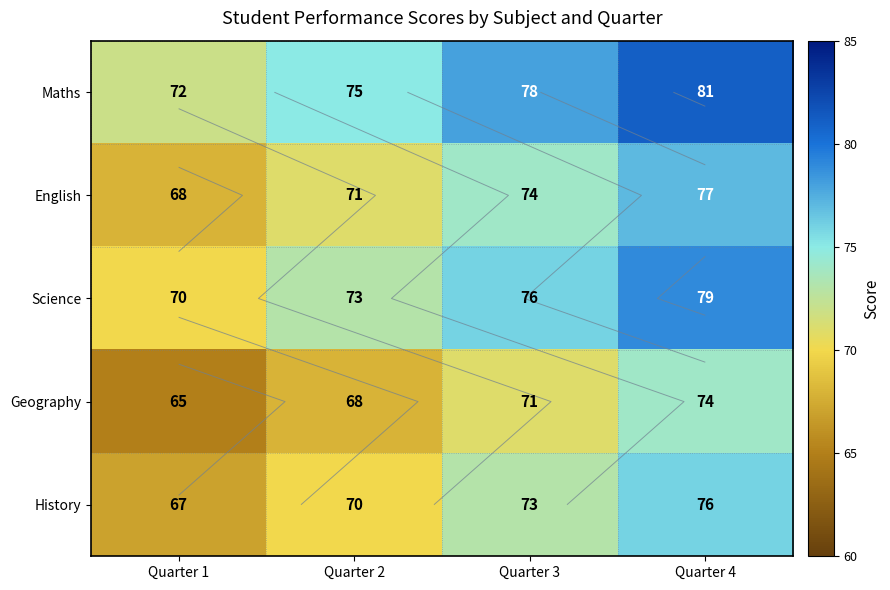

What is the difference between the highest and lowest values at Quarter 2?

7